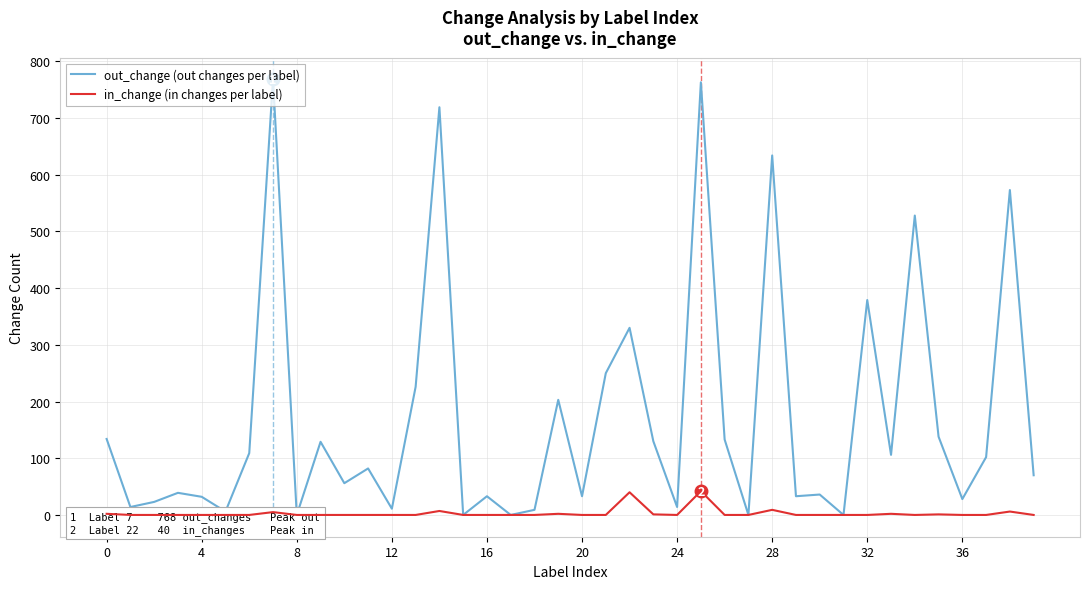

The in_change (in changes per label) series shows 20 at 10. True or false?

False